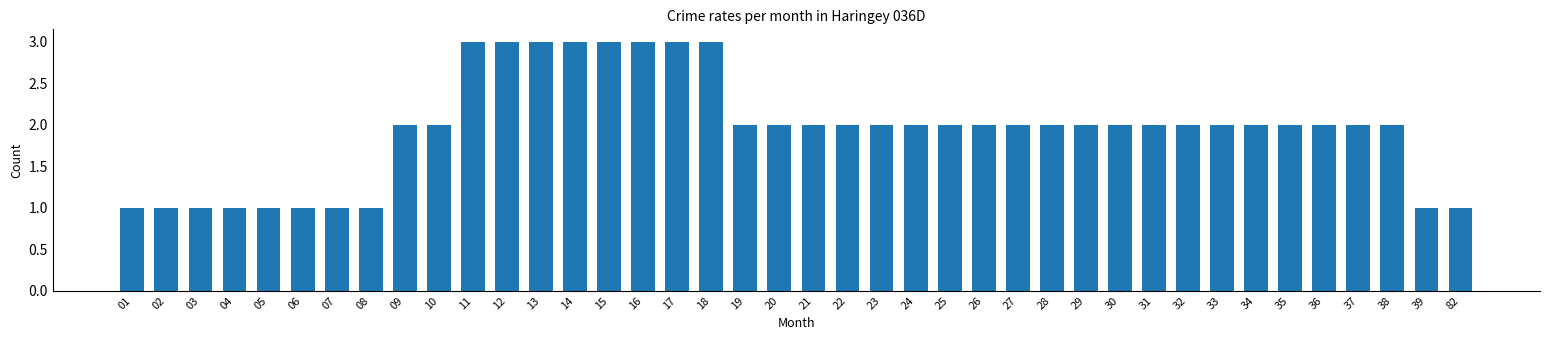

What is the ratio of the value at 03 to the value at 22?

0.5